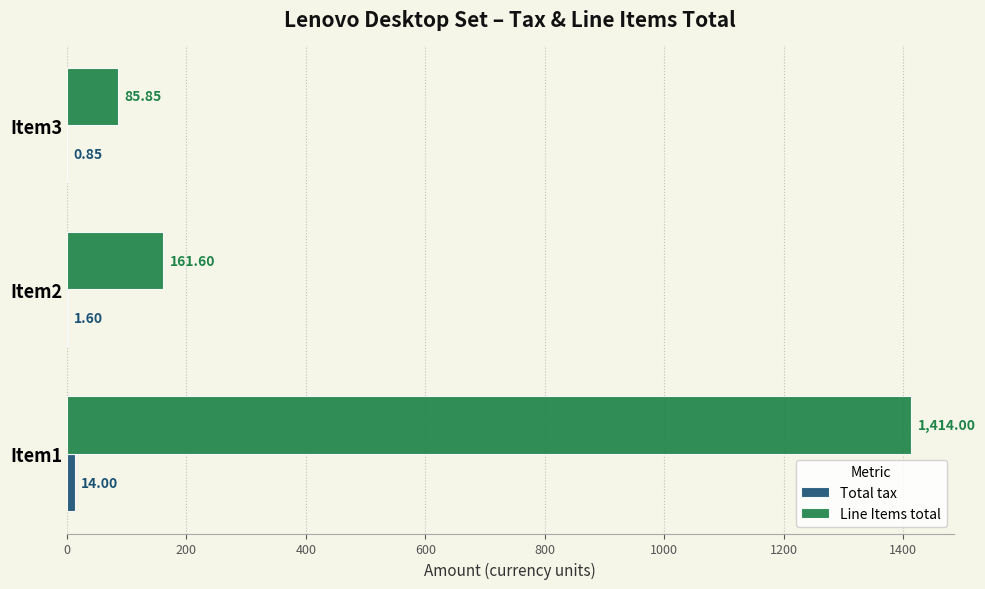

Which series changed the most between Item1 and Item3?

Line Items total